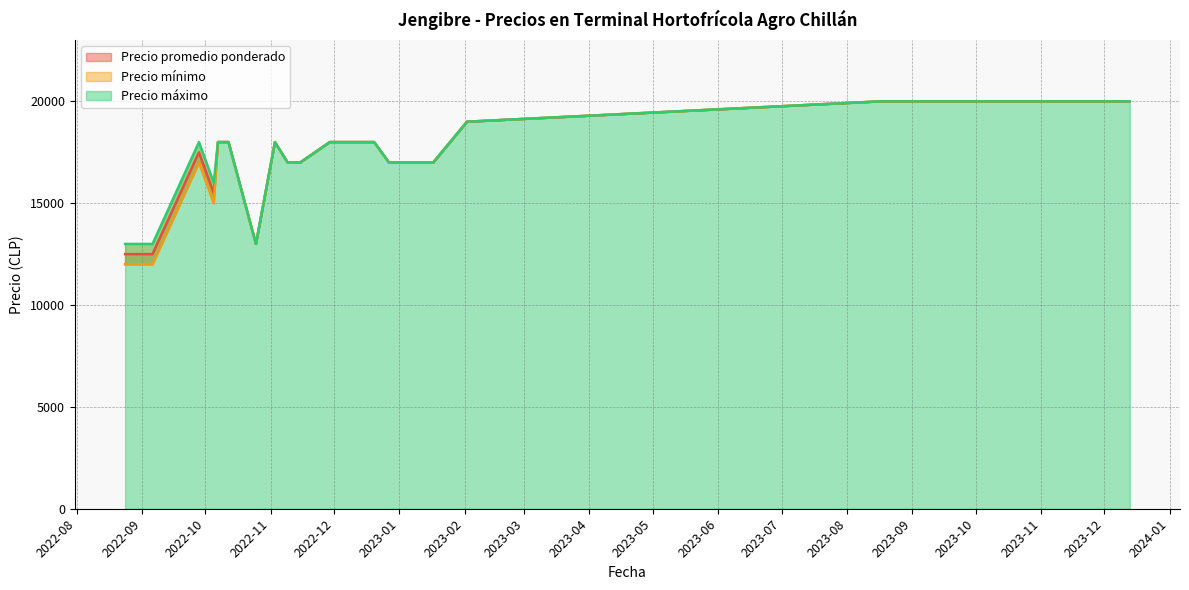

What is the difference between the Precio promedio ponderado values at 2022-10-25 and 2023-12-13?

7000